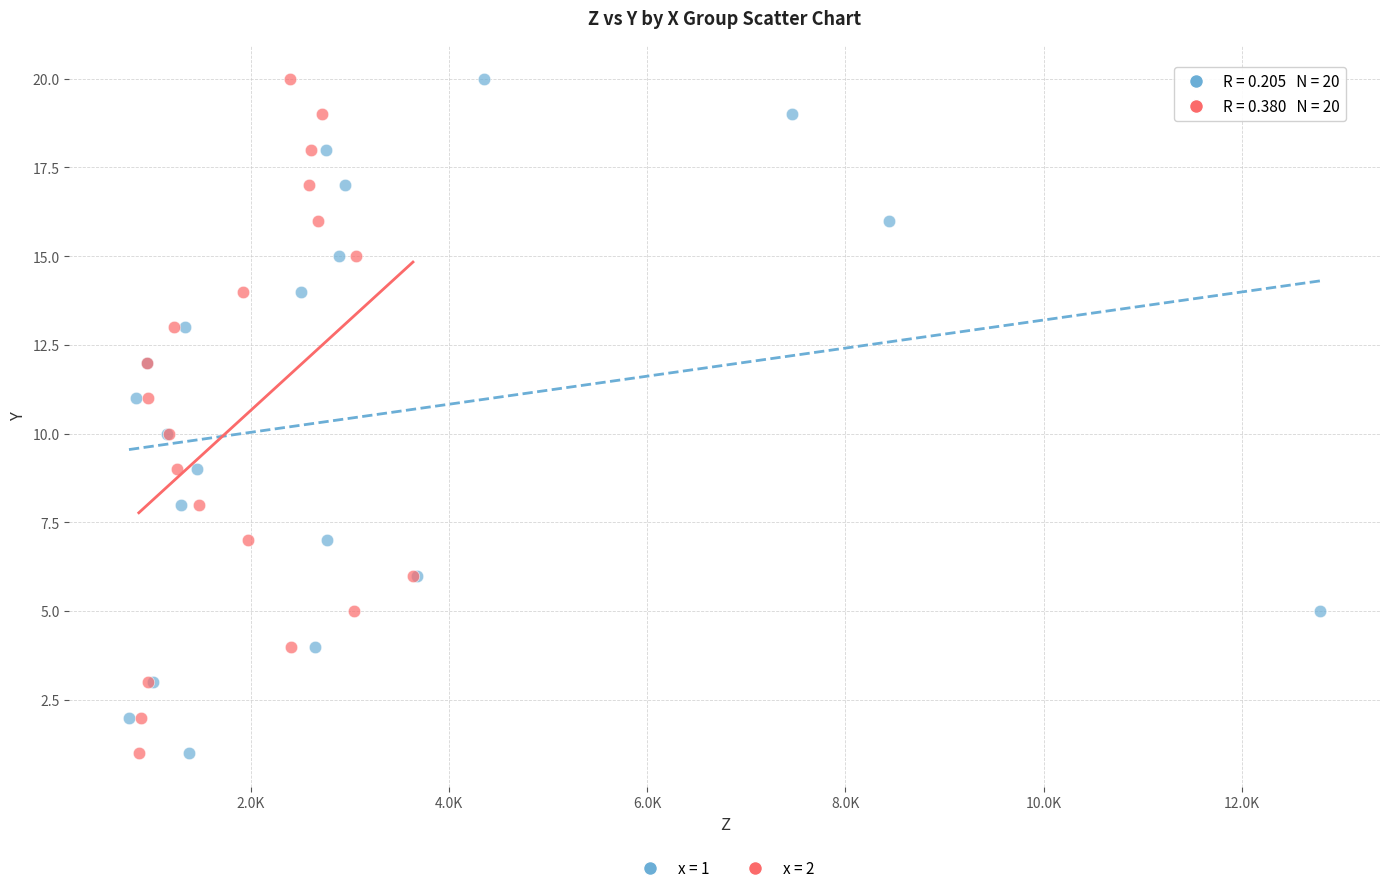

What are all the series names shown in the legend?

x = 1, x = 2